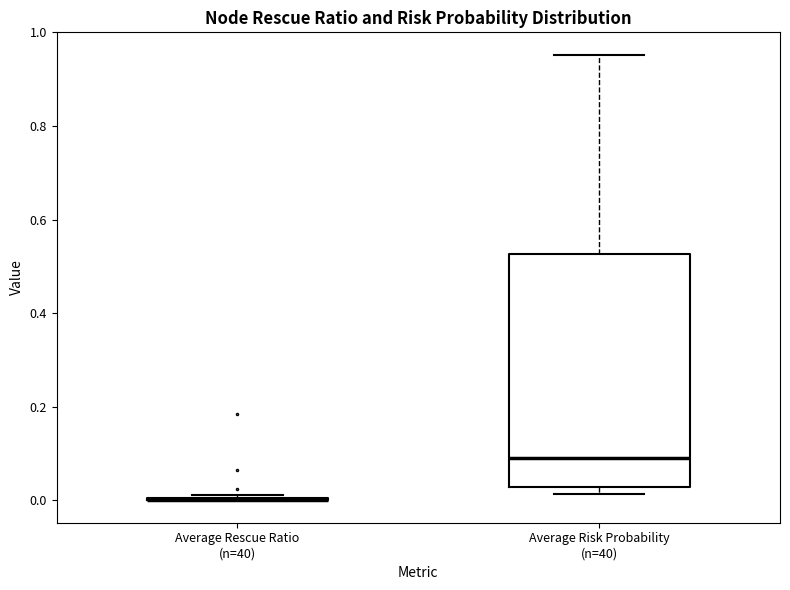

Which box is the tallest, from its lower edge to its upper edge?

Average Risk Probability (n=40)